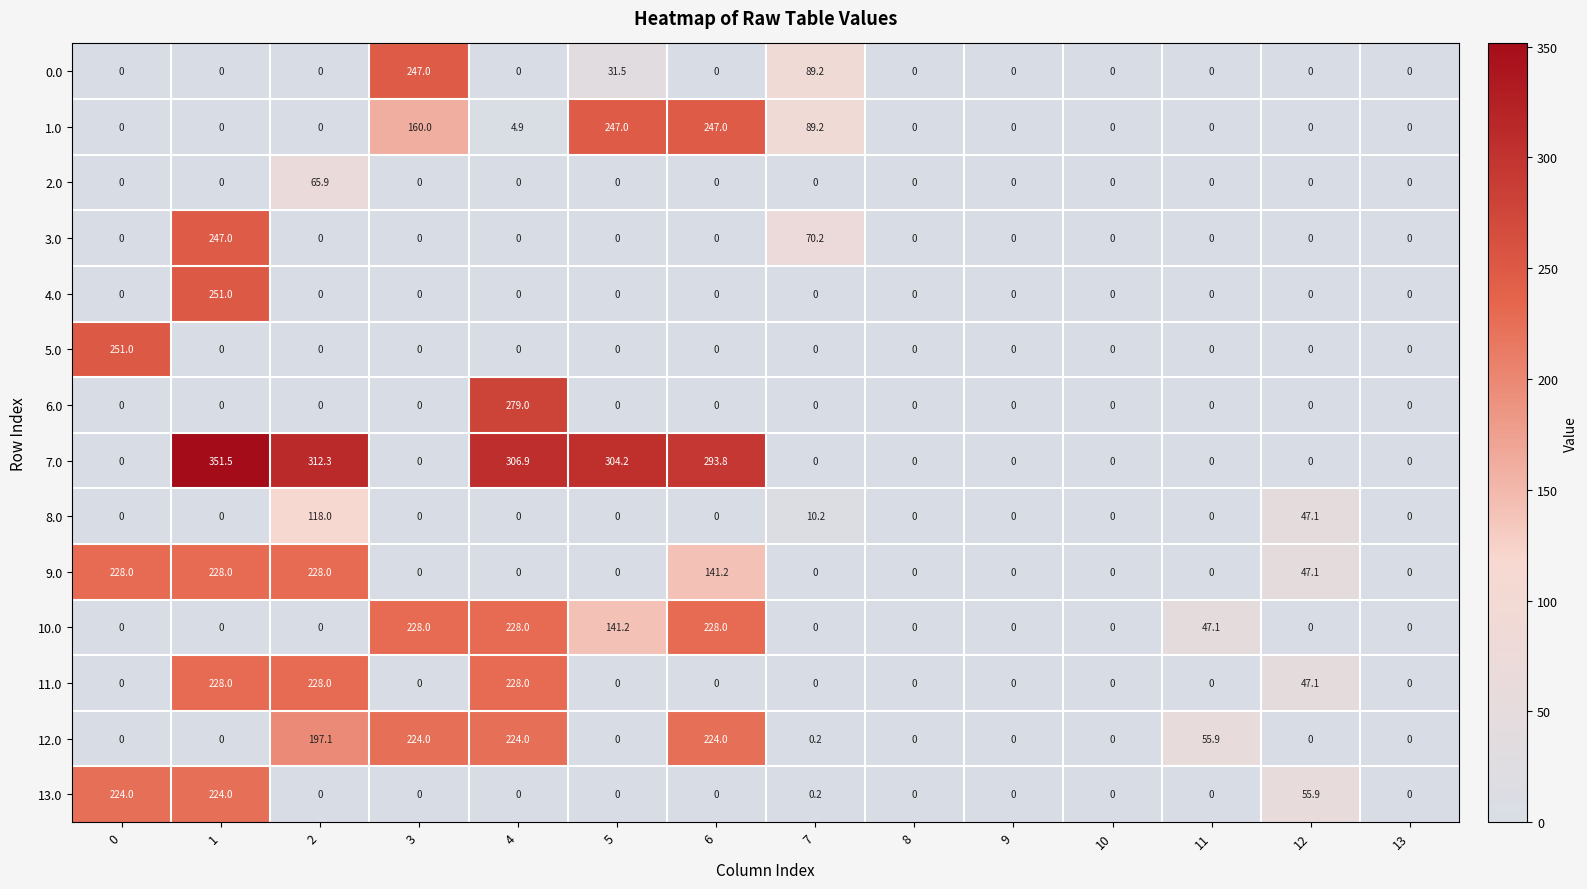

Between 5 and 13, which series saw the biggest shift?

7.0